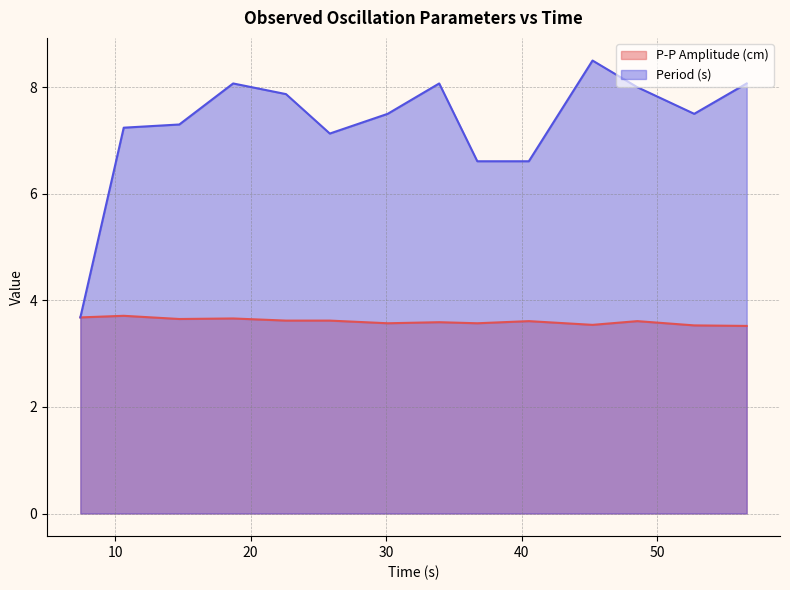

True or false: P-P Amplitude (cm) and Period (s) intersect in this chart.

False